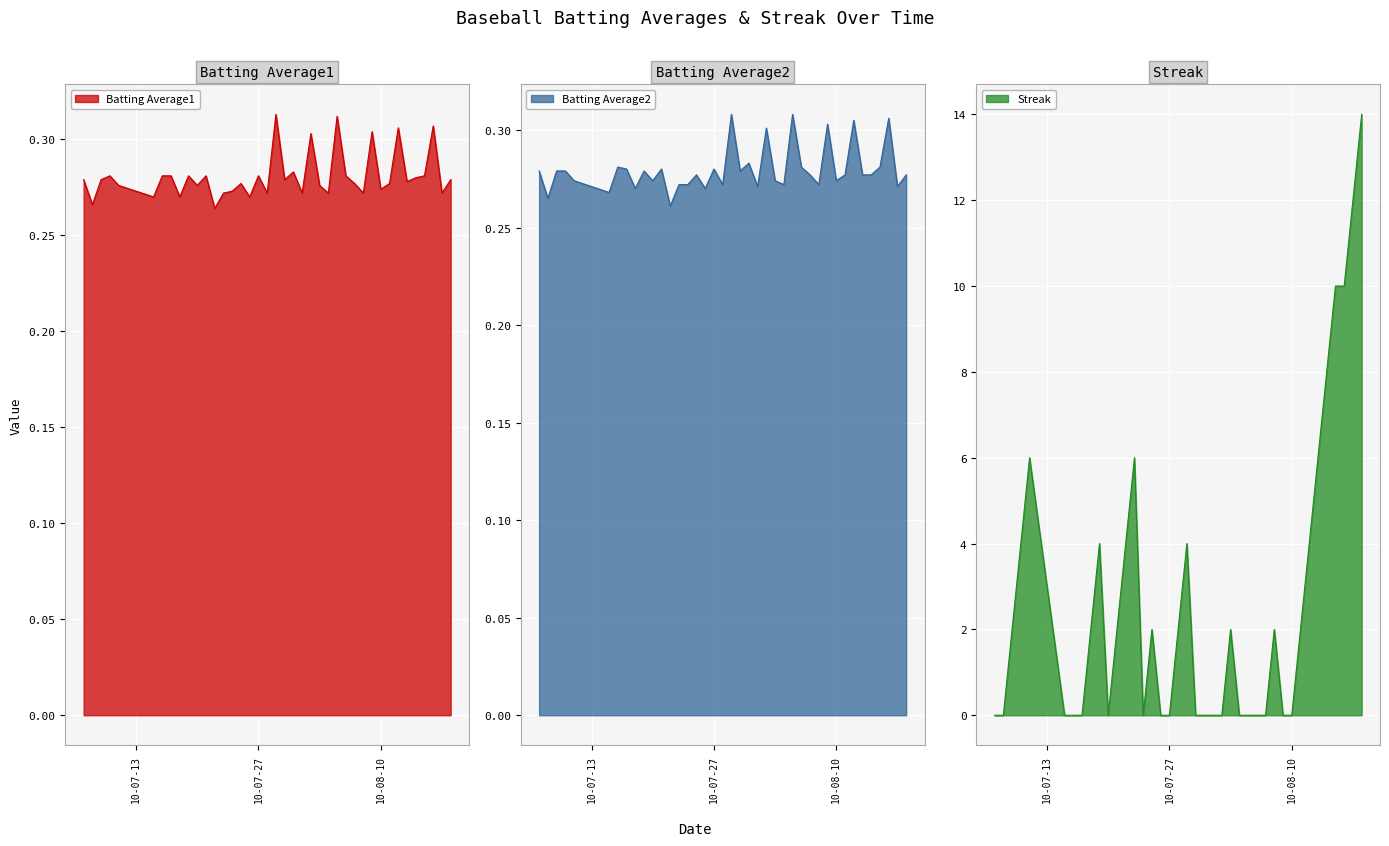

Is it true that Batting Average2 equals 0.4 at 2010-08-13?

False